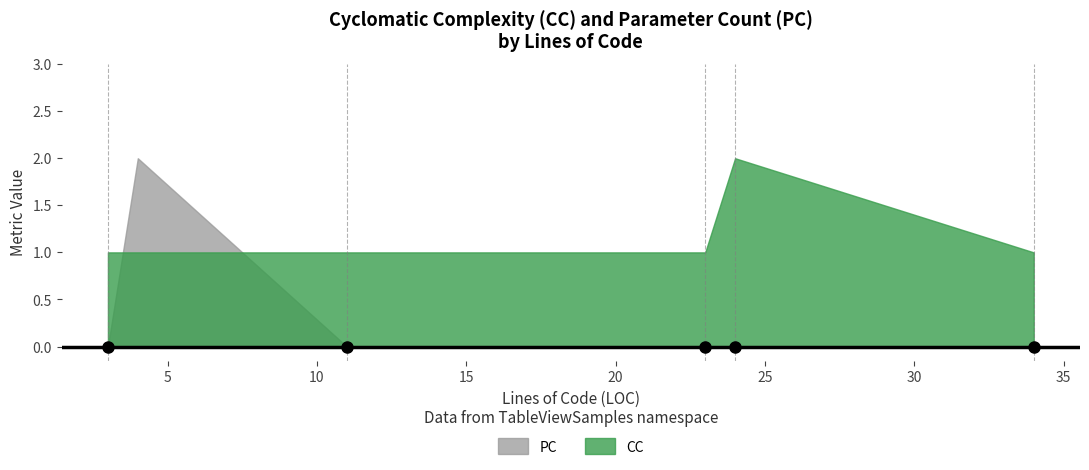

What is the maximum value shown in the chart?

2